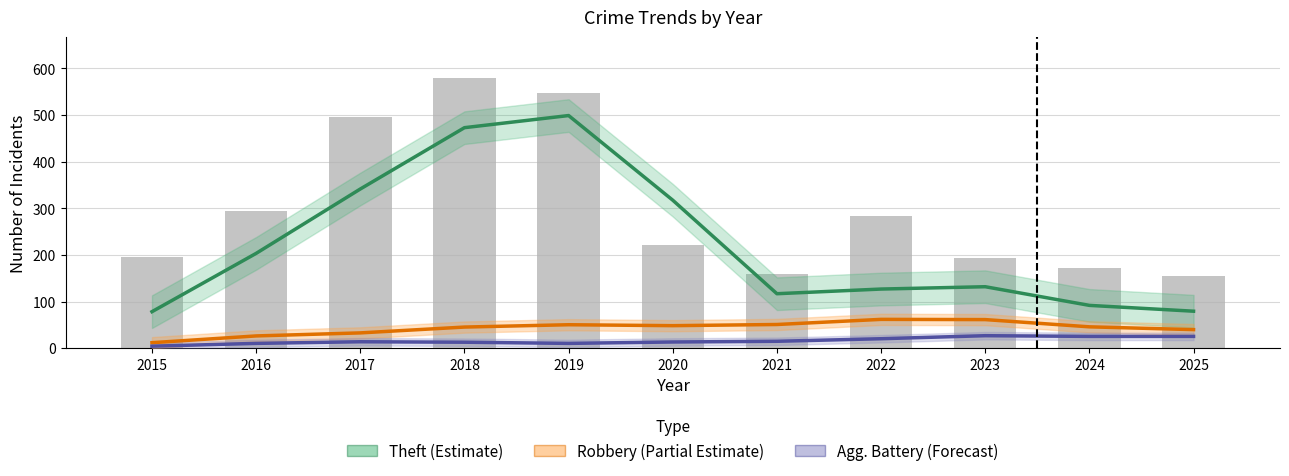

What is the difference between the Theft (Estimate) values at 2018 and 2015?

394.5